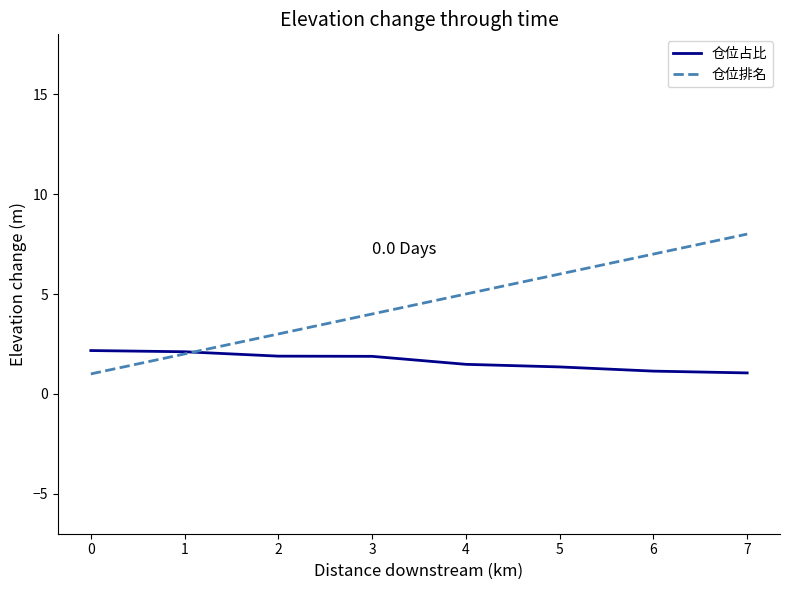

What is the maximum value shown in the chart?

8.0